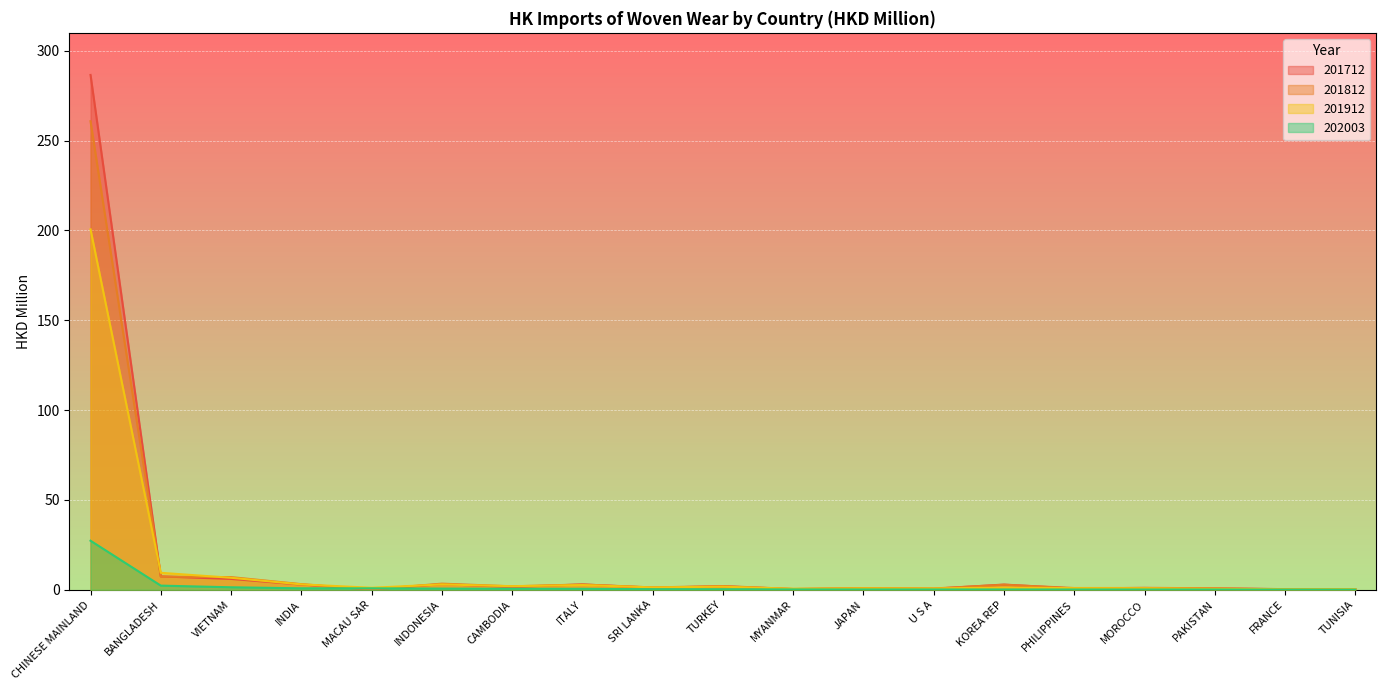

How many times do 201812 and 201912 cross each other?

13